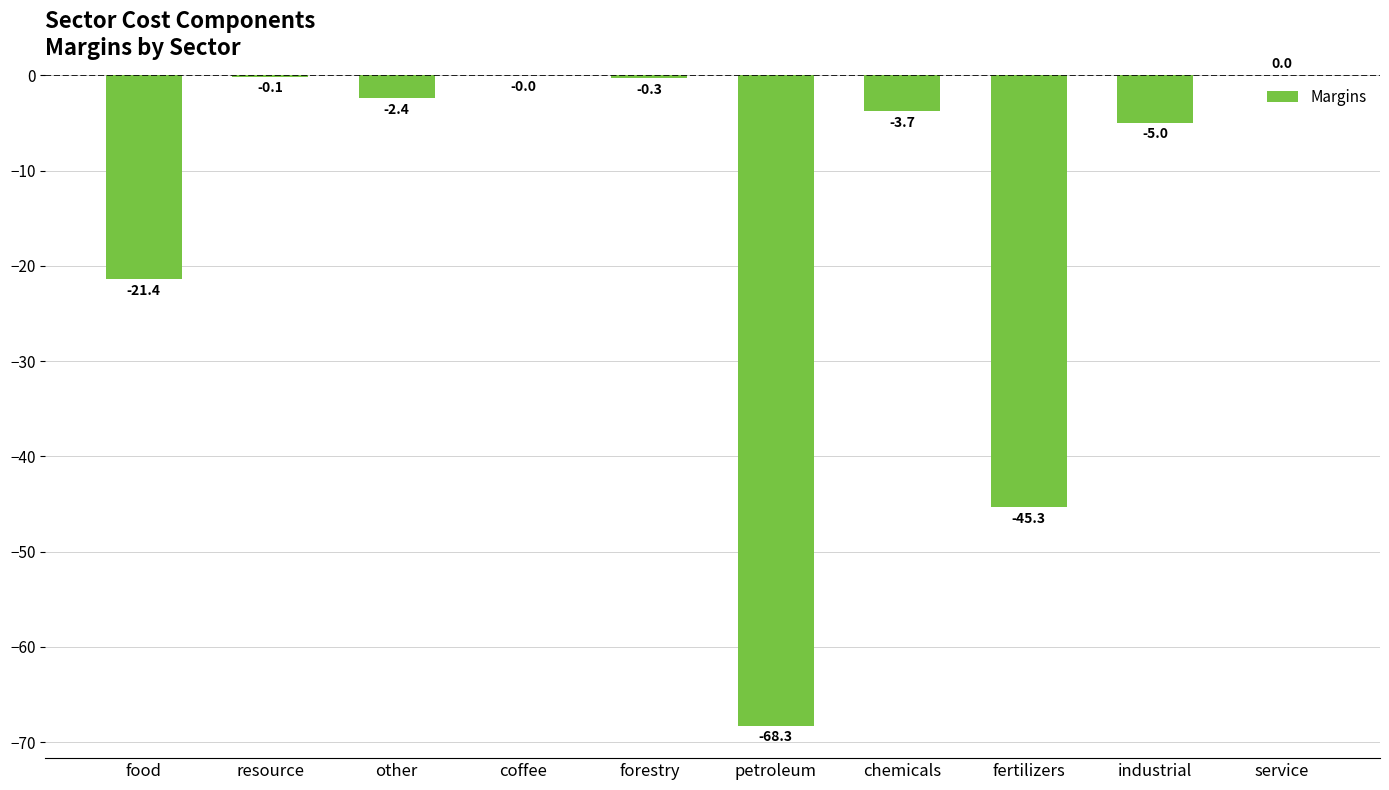

Count the number of values greater than -2.

4